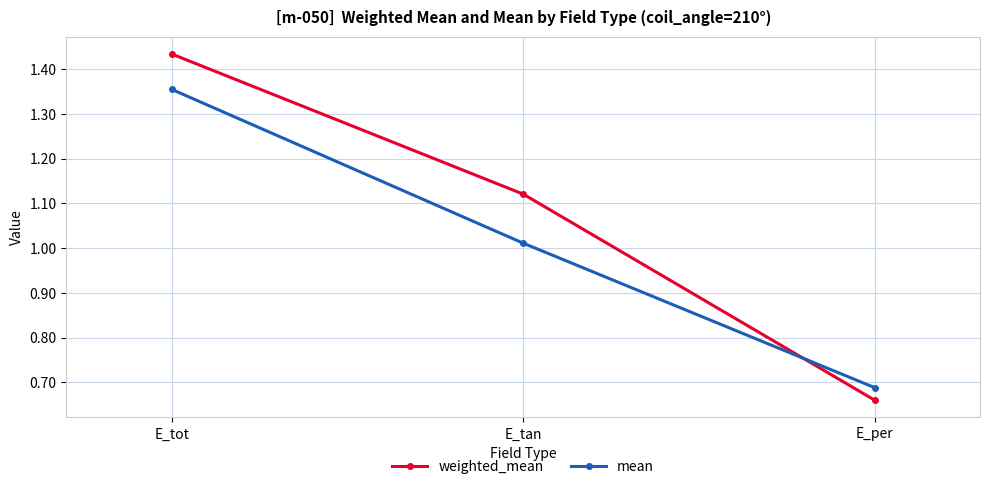

At which label does mean first exceed 1?

E_tot